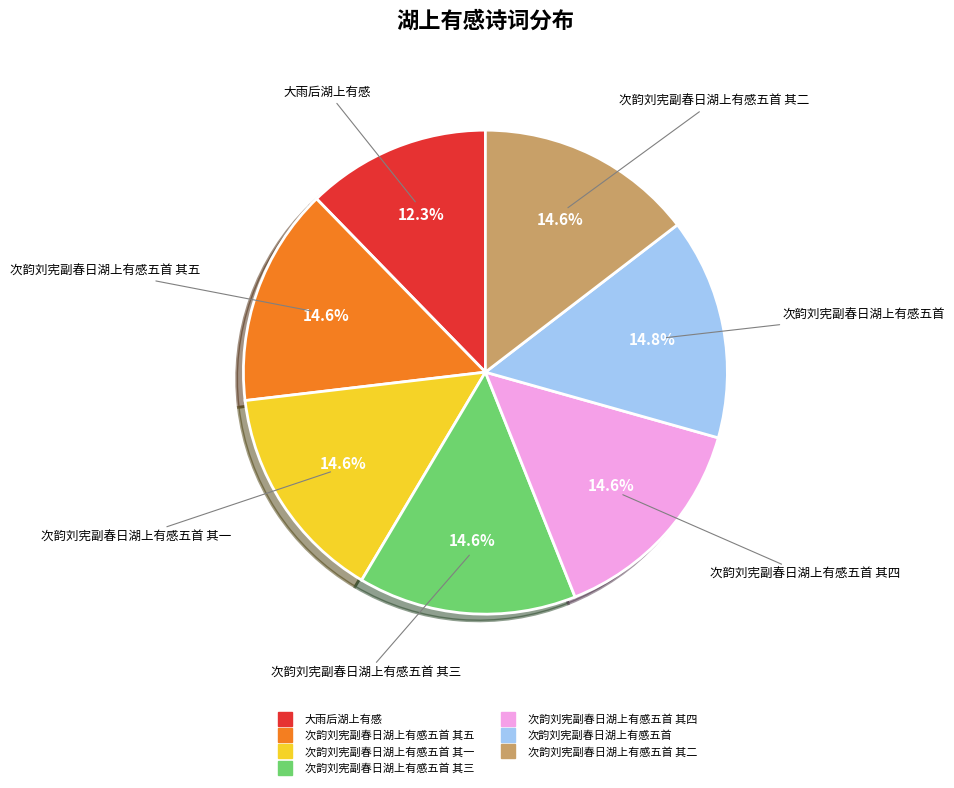

Is there a majority slice in this chart?

No